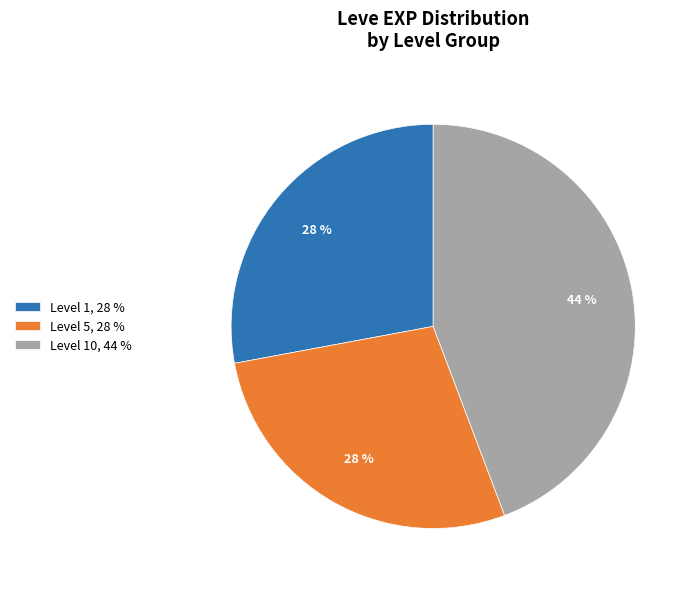

Which category has the biggest portion of the pie?

Level 10, 44 %